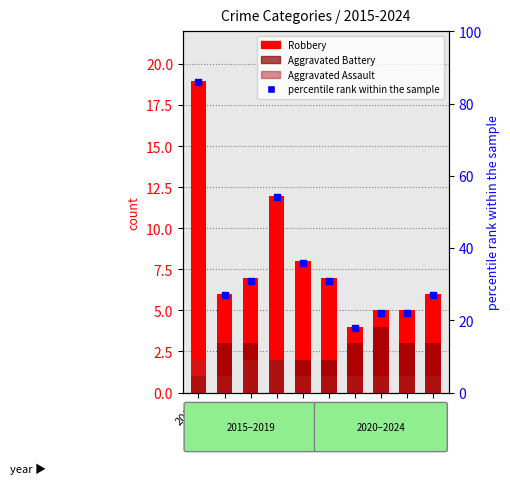

Which series reaches the minimum Y coordinate?

Aggravated Battery